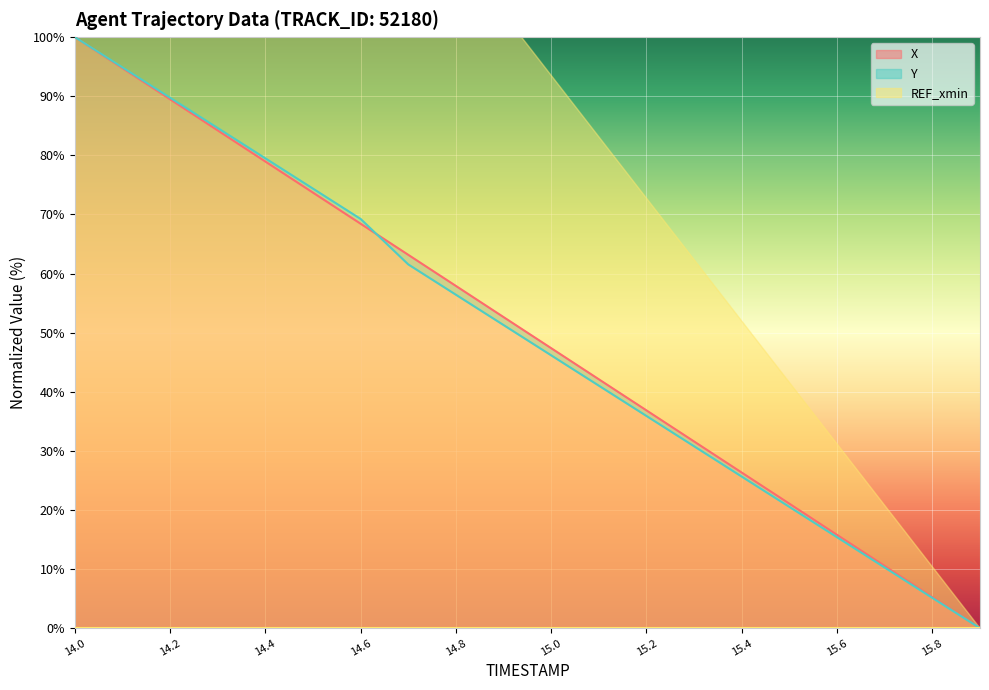

What is the label of the 5th point from the left?

14.4